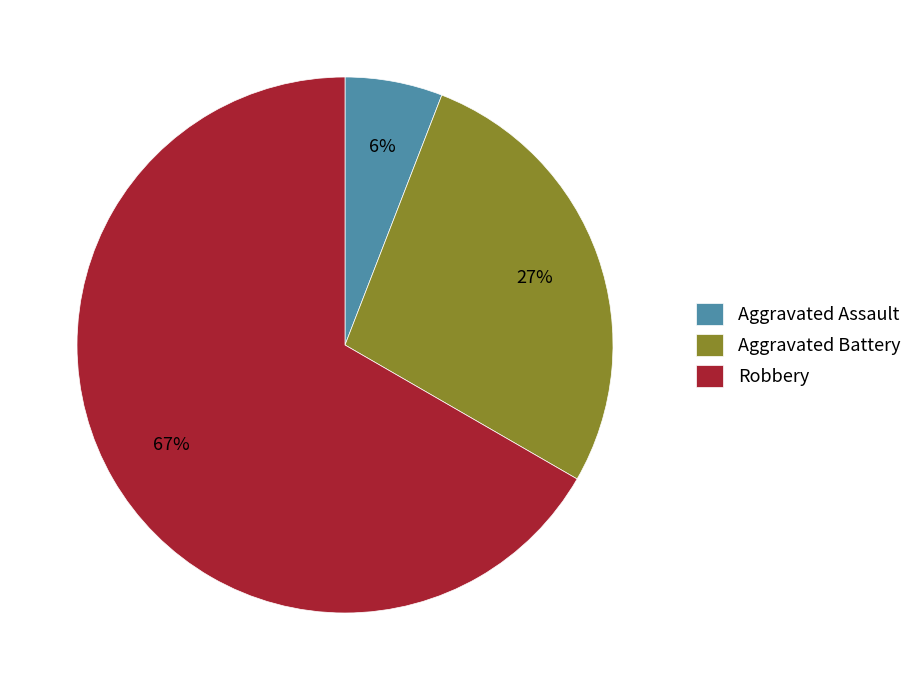

Combined, do Aggravated Assault and Robbery account for over 50%?

Yes